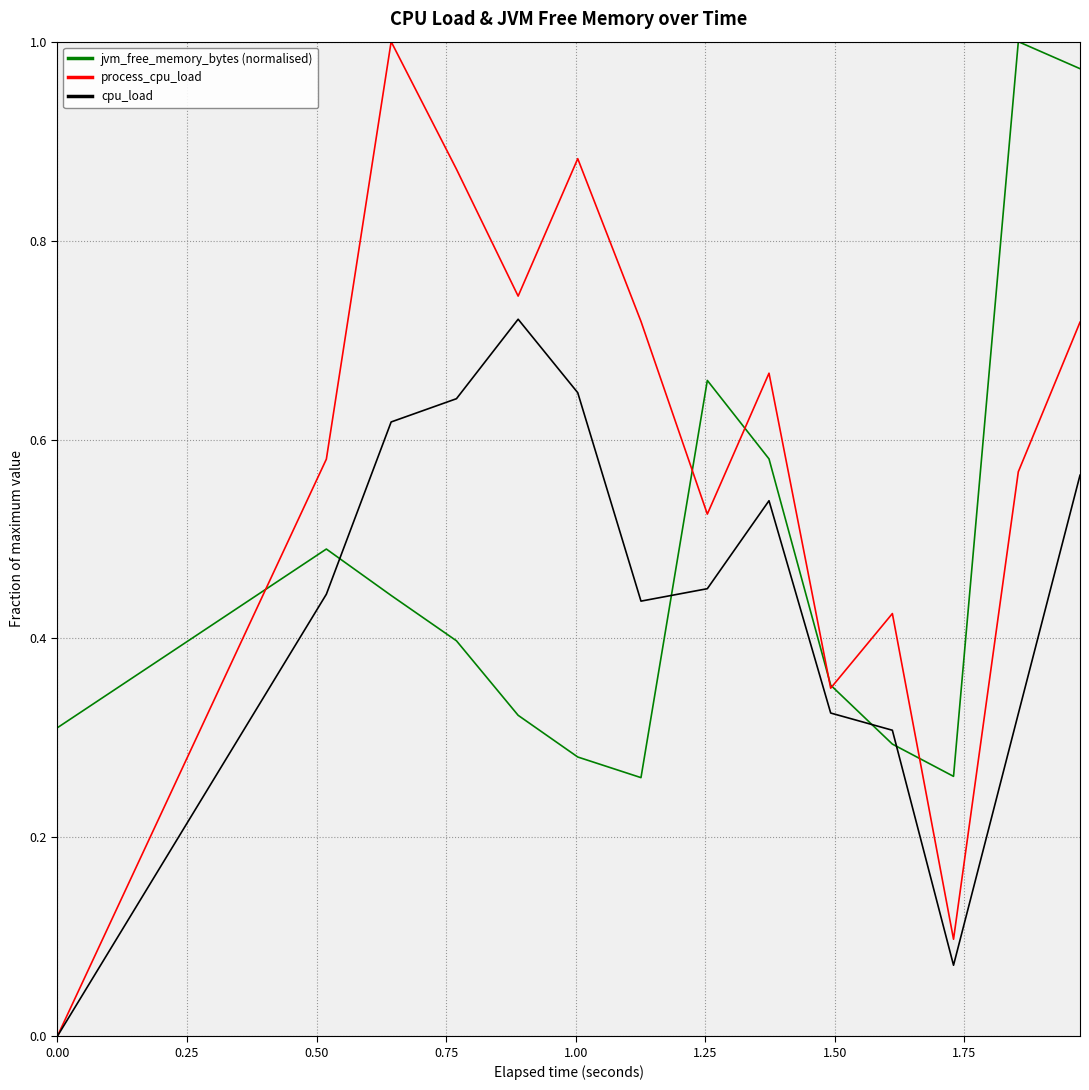

Which series has the widest spread of values?

process_cpu_load